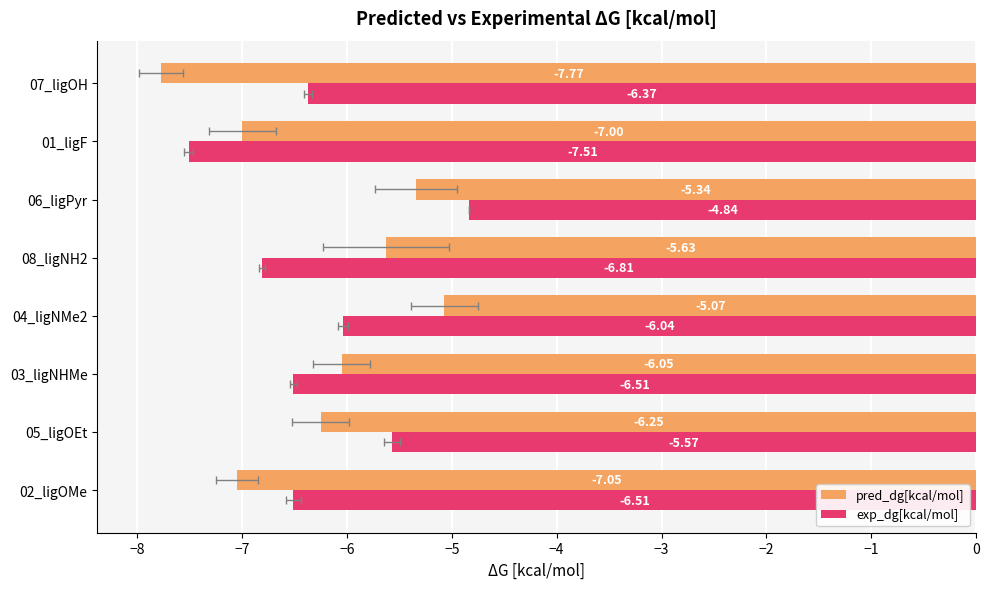

Reading left to right, extract all data points from this chart.

pred_dg[kcal/mol]: -7.0	-6.2	-6.0	-5.1	-5.6	-5.3	-7.0	-7.8
exp_dg[kcal/mol]: -6.5	-5.6	-6.5	-6.0	-6.8	-4.8	-7.5	-6.4